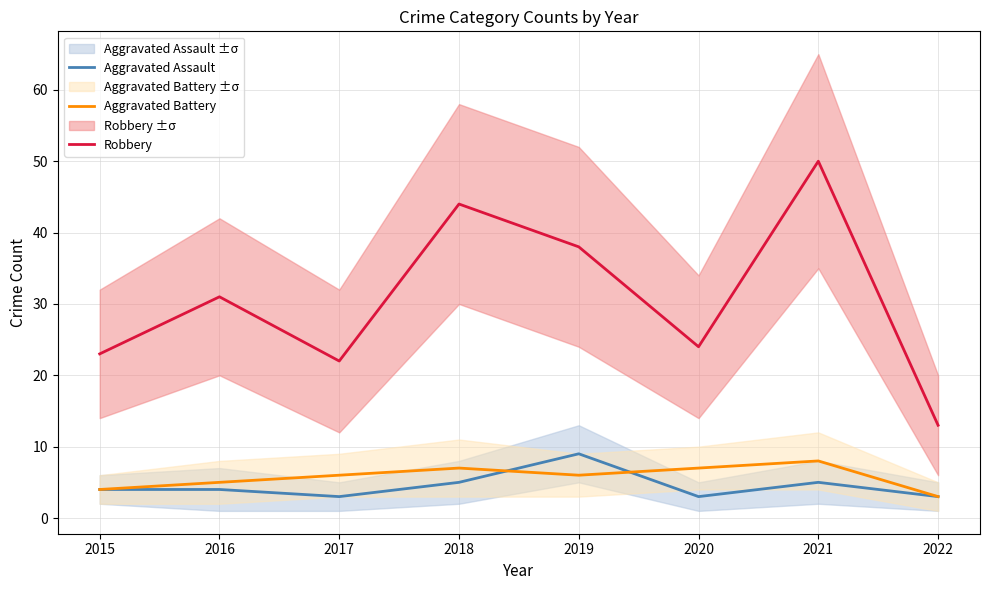

Reading left to right, list all the values displayed in this chart.

Aggravated Assault: 4	4	3	5	9	3	5	3
Aggravated Battery: 4	5	6	7	6	7	8	3
Robbery: 23	31	22	44	38	24	50	13